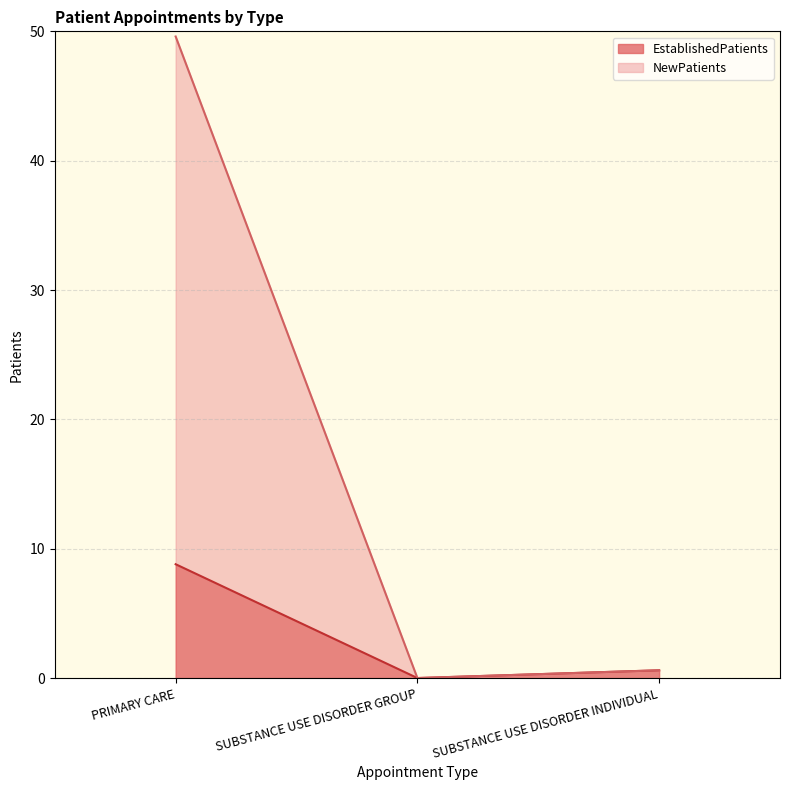

At which label is NewPatients closest to 24?

SUBSTANCE USE DISORDER INDIVIDUAL